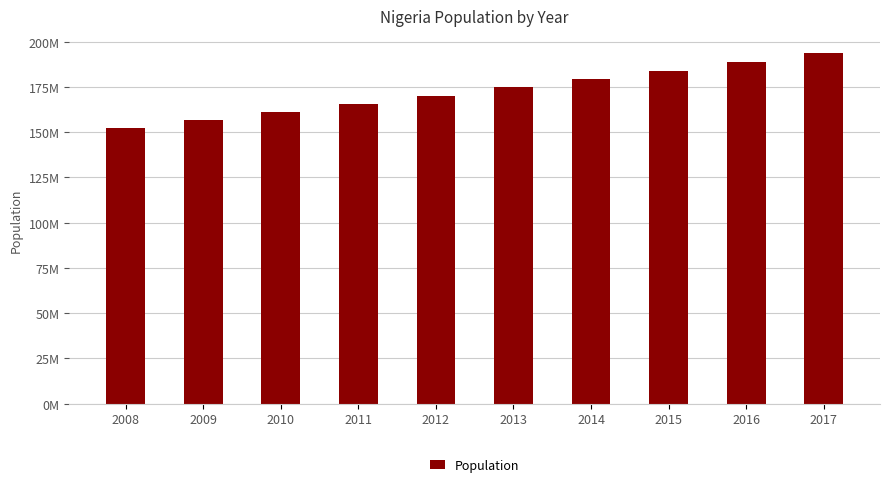

Which label corresponds to the largest value in the chart?

2017